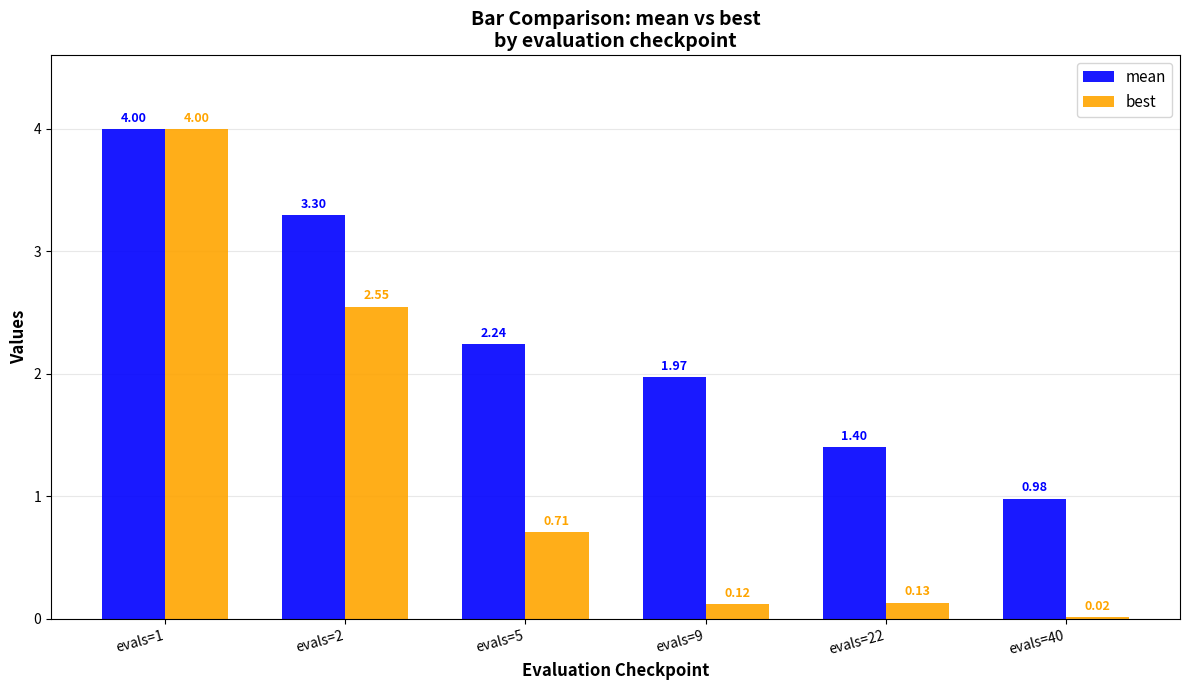

What is the sum of all best values?

7.5